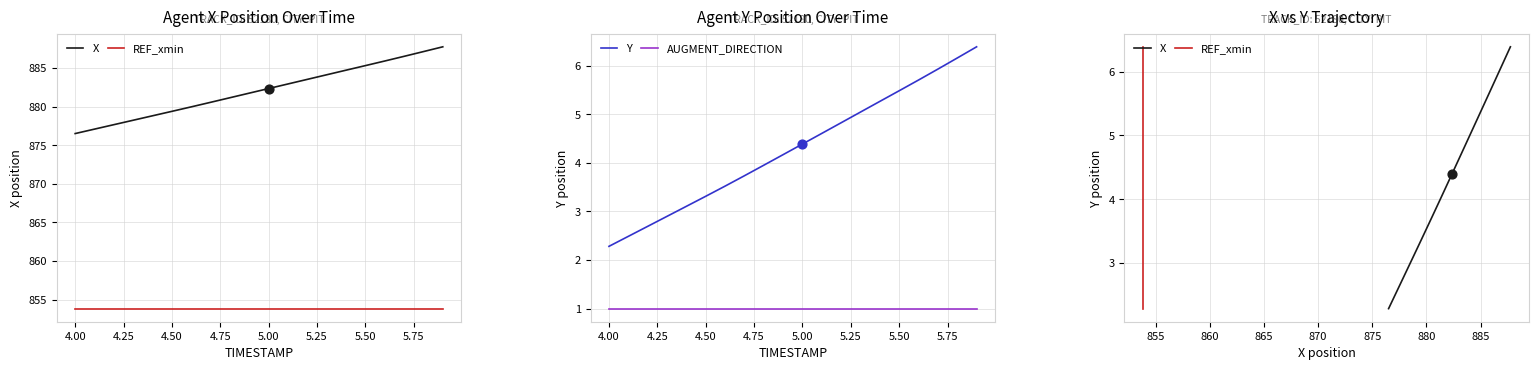

At how many categories does at least one series exceed 5?

7